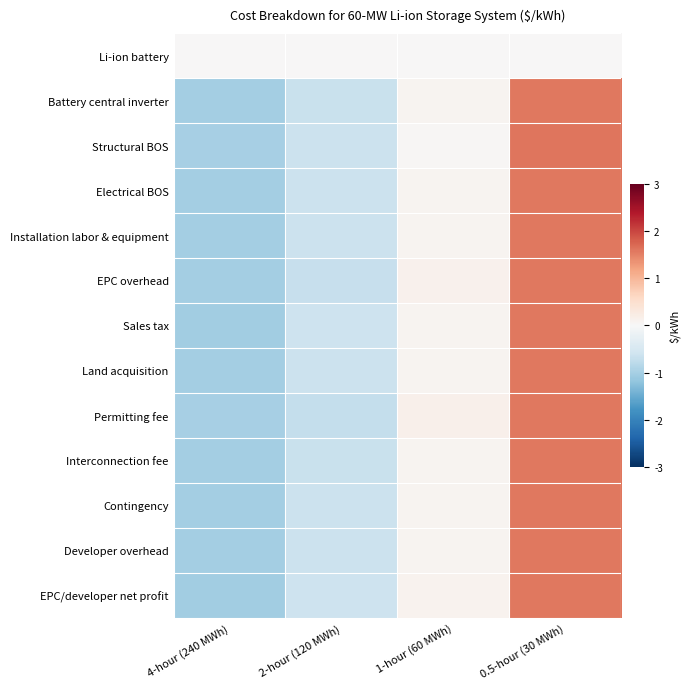

List the series in order of their peak value, highest first.

Structural BOS, Sales tax, Interconnection fee, Installation labor & equipment, Electrical BOS, Battery central inverter, Land acquisition, Contingency, Developer overhead, EPC overhead, EPC/developer net profit, Permitting fee, Li-ion battery